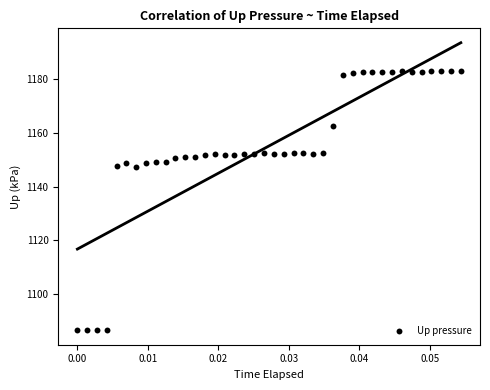

What is the range of Y values (max minus min)?

96.8